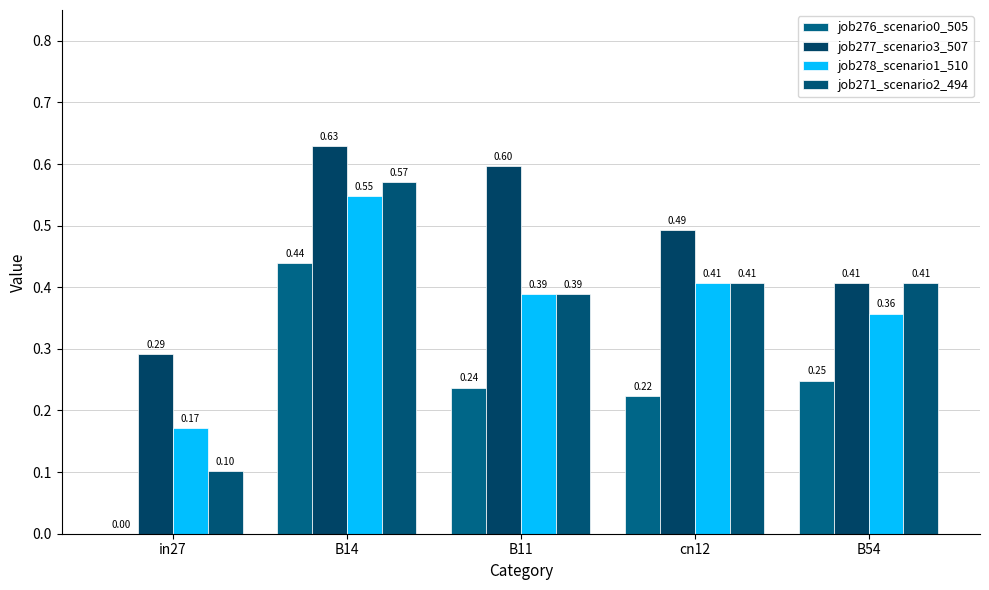

What is the spread (max minus min) of values at cn12?

0.3